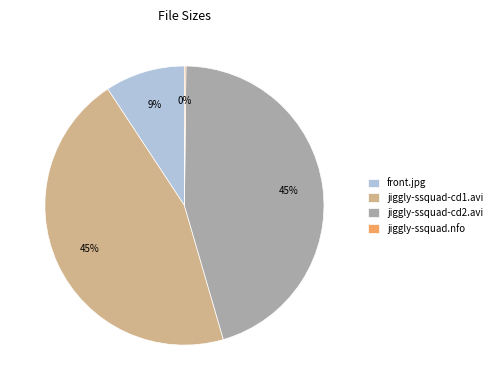

Does jiggly-ssquad-cd1.avi represent more than half of the total?

No